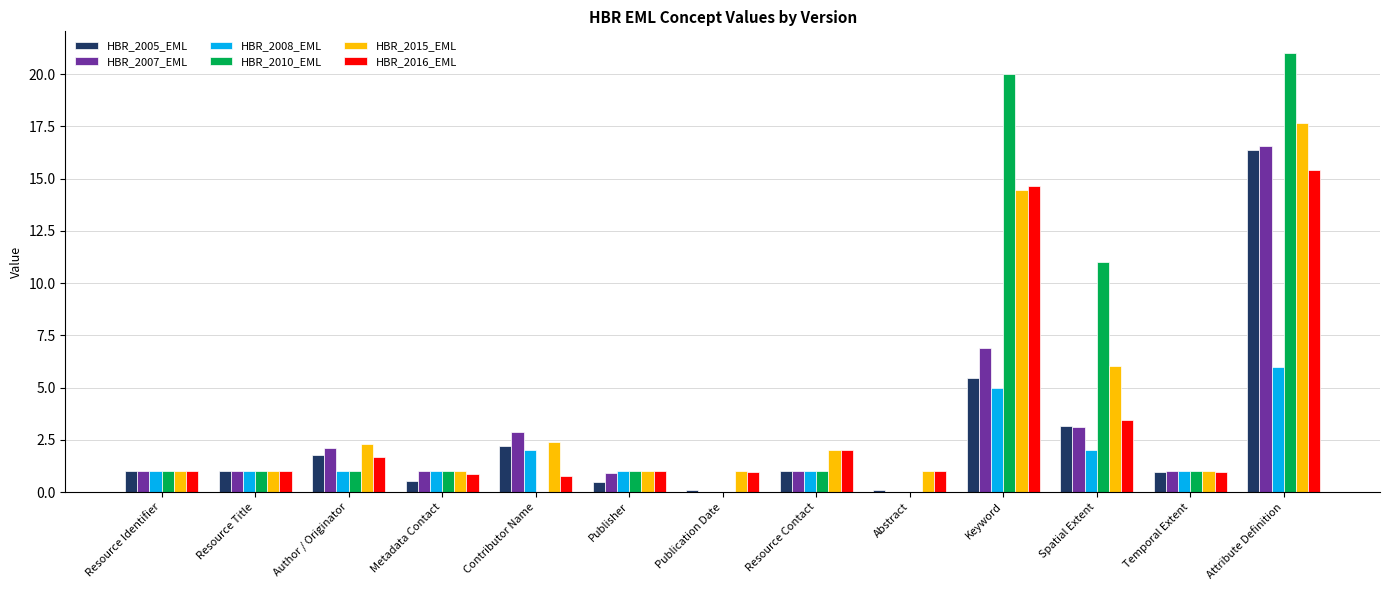

How many data points does each series have?

13